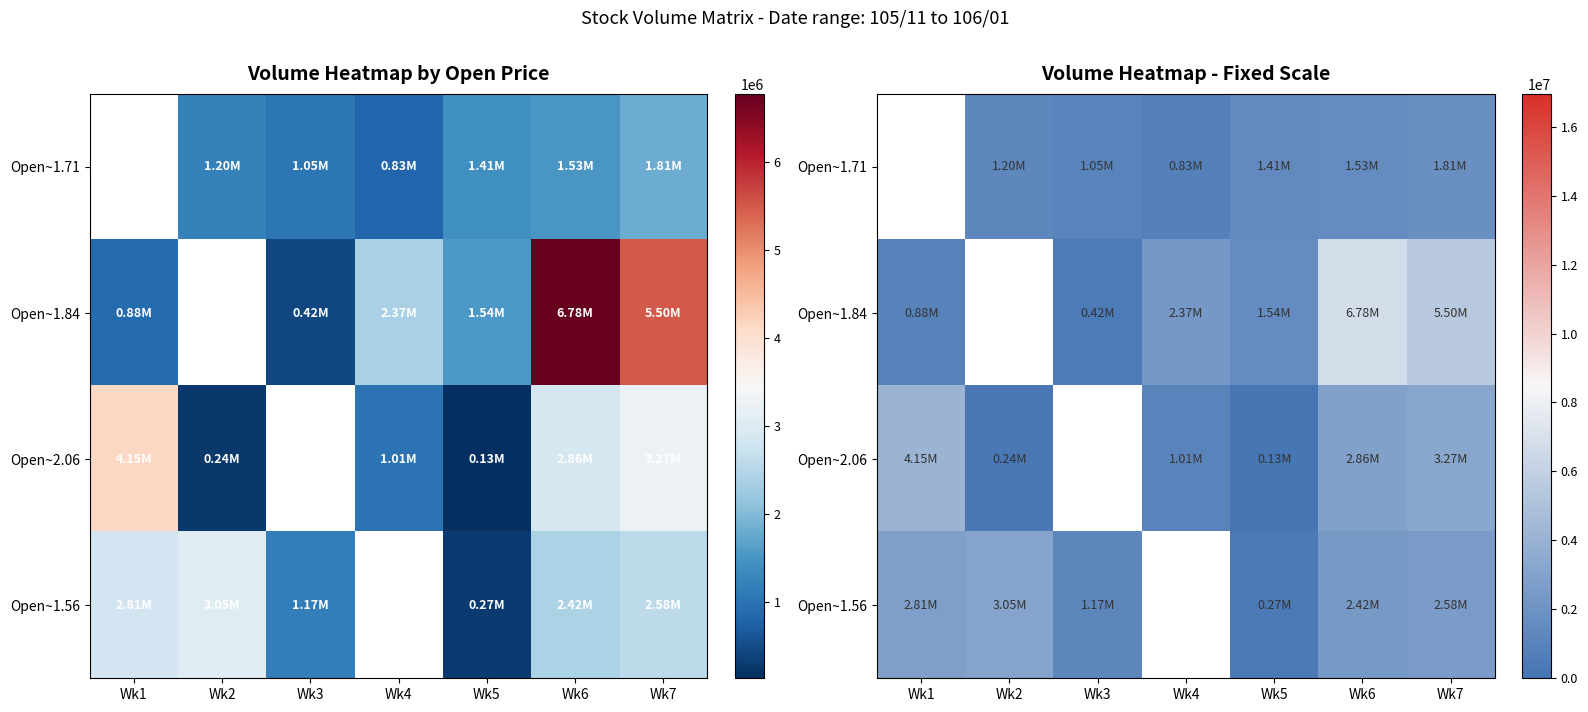

Rank the categories by Open~1.71 value from highest to lowest.

Wk7, Wk6, Wk5, Wk2, Wk3, Wk4, Wk1